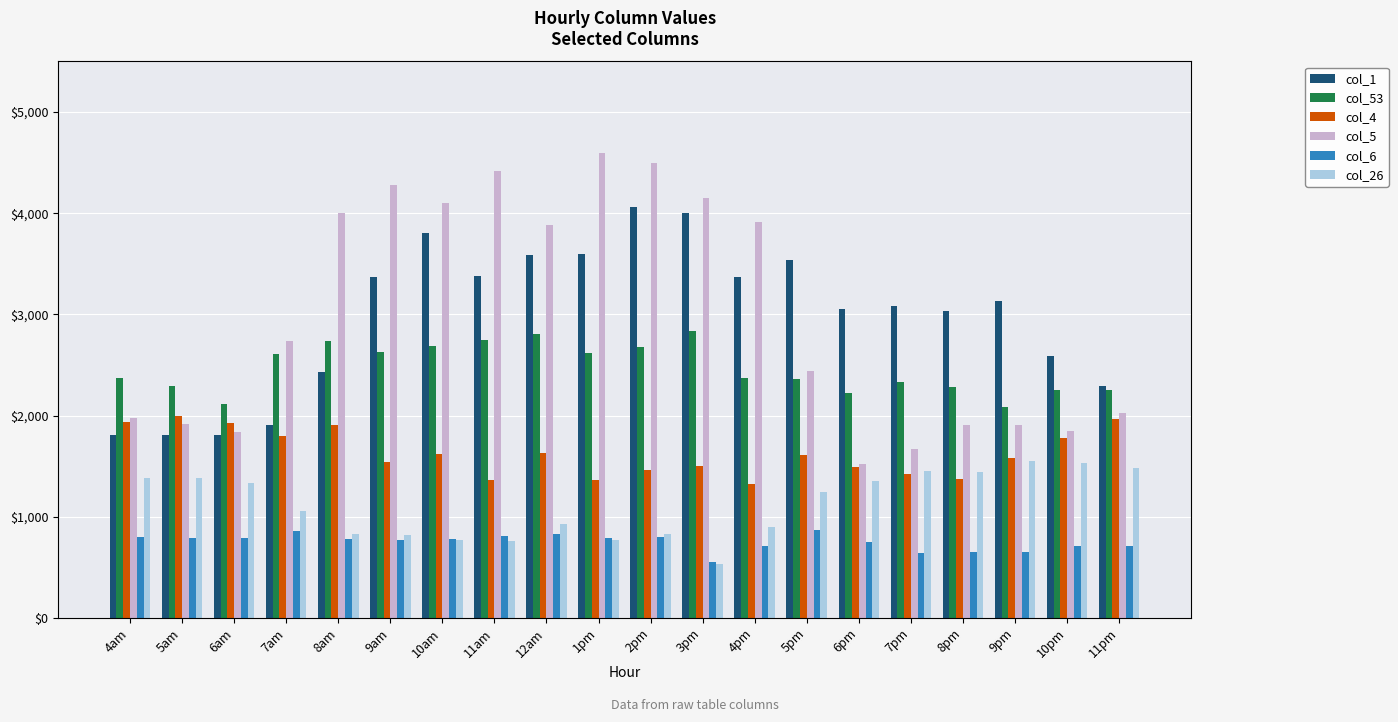

Is the value of col_4 at 6am greater than the value of col_6 at 12am?

Yes